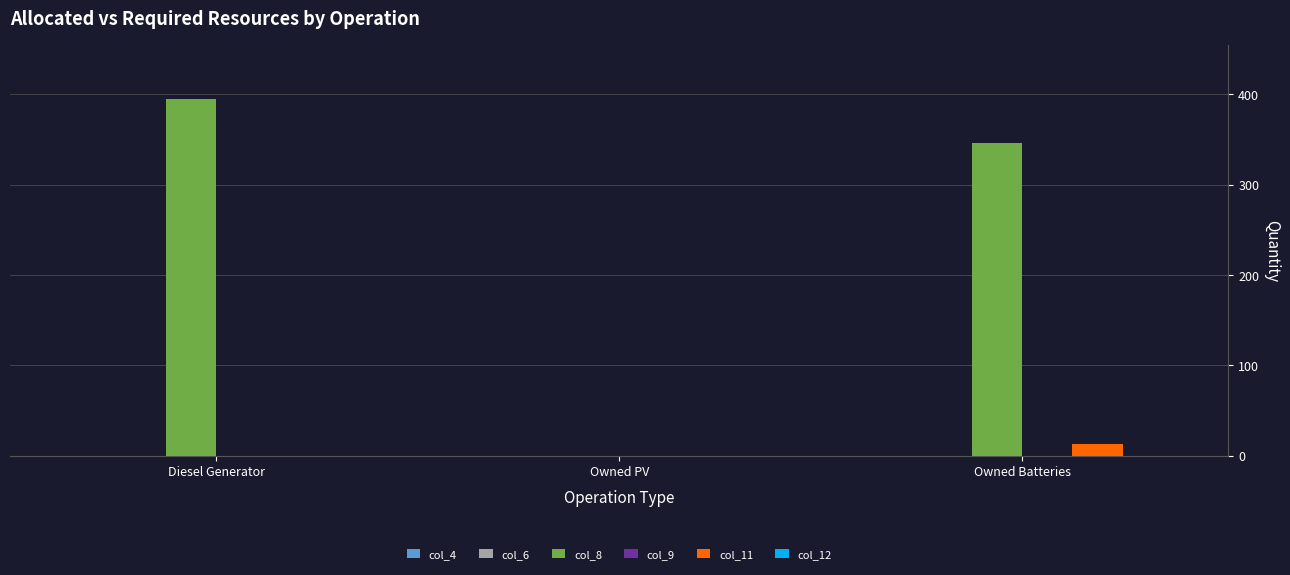

Which series has the largest total across all categories?

col_8